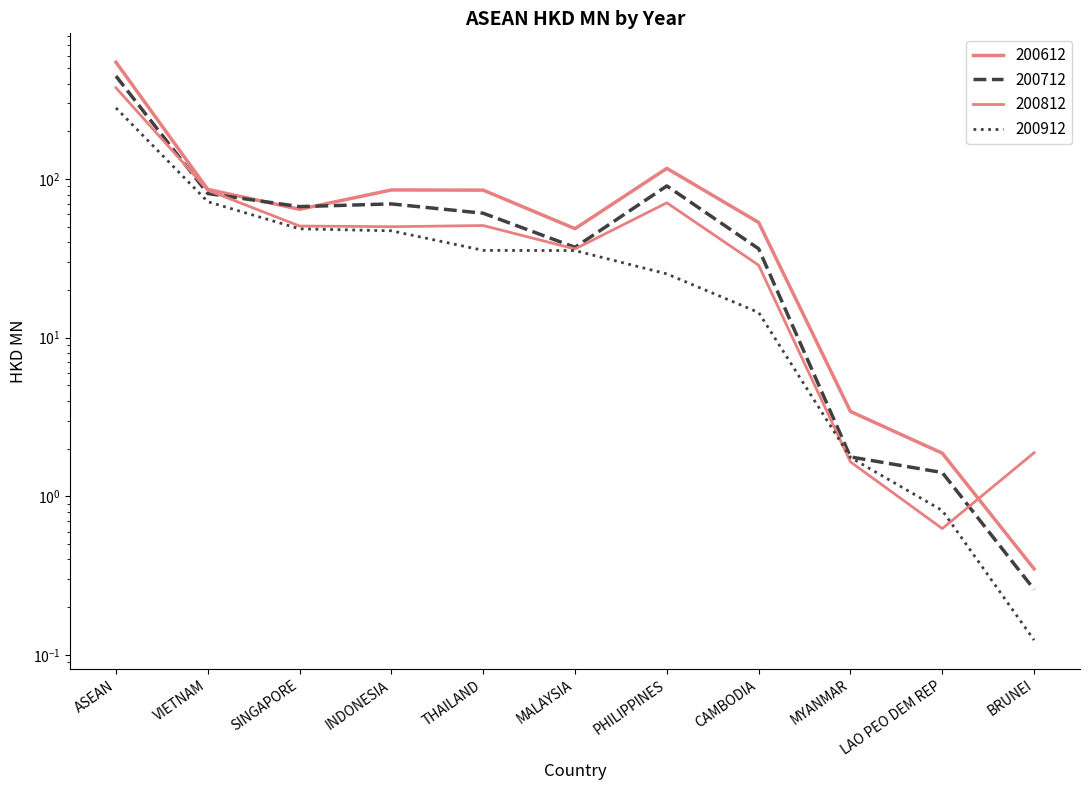

Which series changed the most between CAMBODIA and BRUNEI?

200612